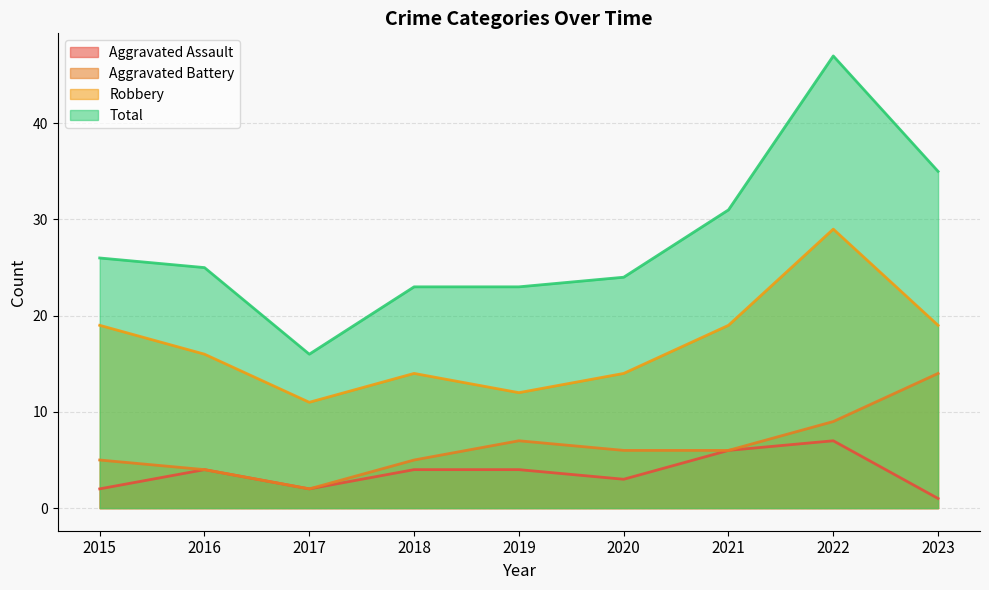

Rank the series by their maximum value, from lowest to highest.

Aggravated Assault, Aggravated Battery, Robbery, Total